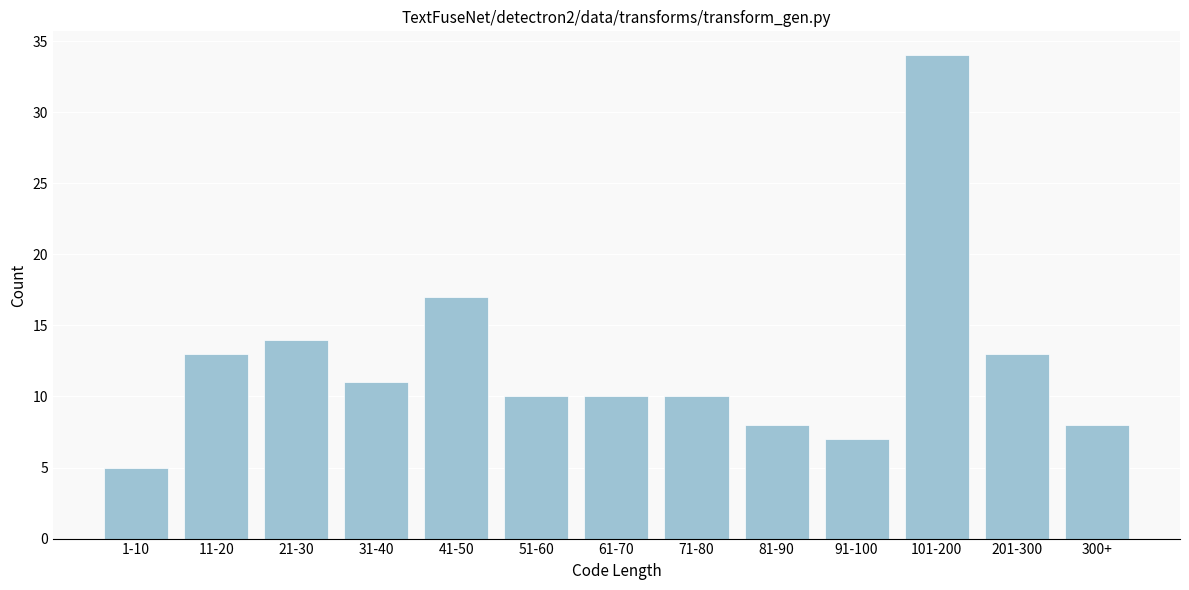

Reading left to right, what are all the values shown in this chart?

1-10=5	11-20=13	21-30=14	31-40=11	41-50=17	51-60=10	61-70=10	71-80=10	81-90=8	91-100=7	101-200=34	201-300=13	300+=8